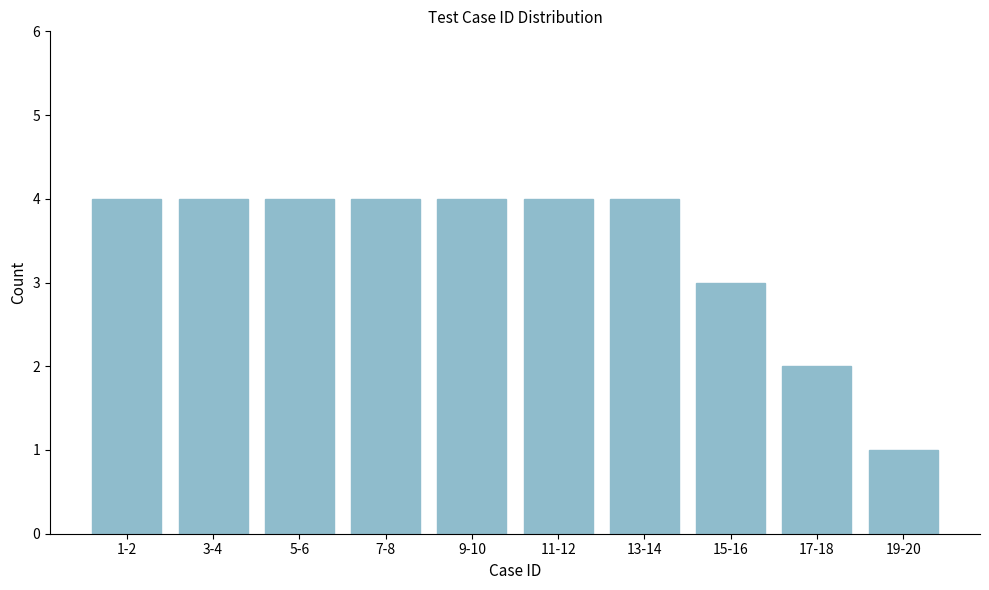

Reading left to right, what are all the values shown in this chart?

1-2=4	3-4=4	5-6=4	7-8=4	9-10=4	11-12=4	13-14=4	15-16=3	17-18=2	19-20=1